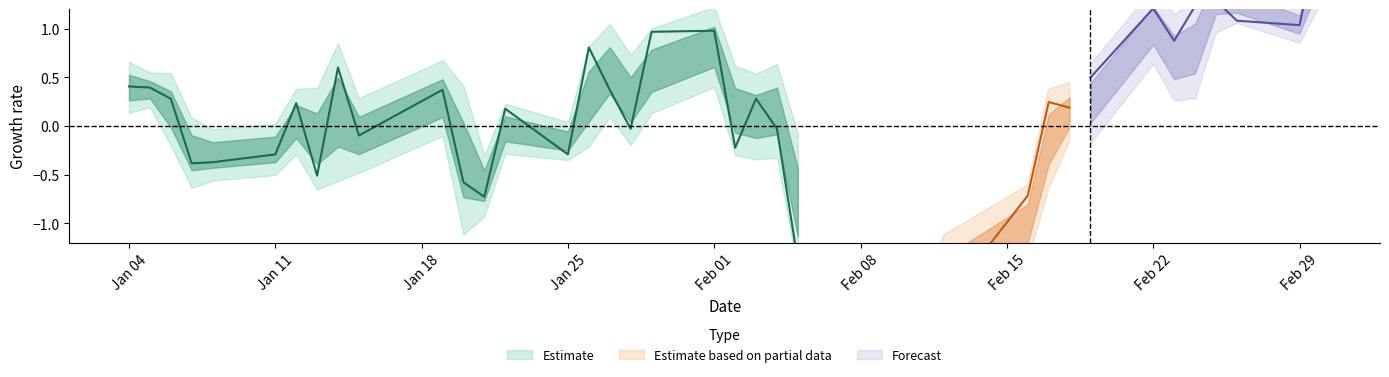

What is the difference between the second highest and second lowest values in the High series?

2.8